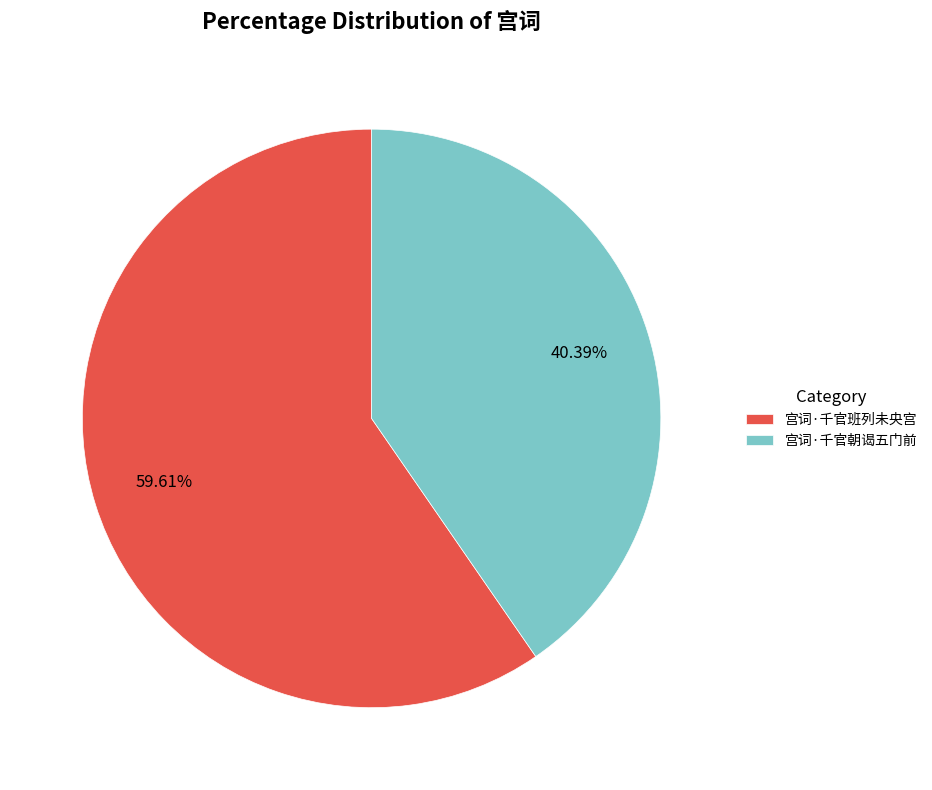

To the nearest percent, what is the average slice percentage?

50%